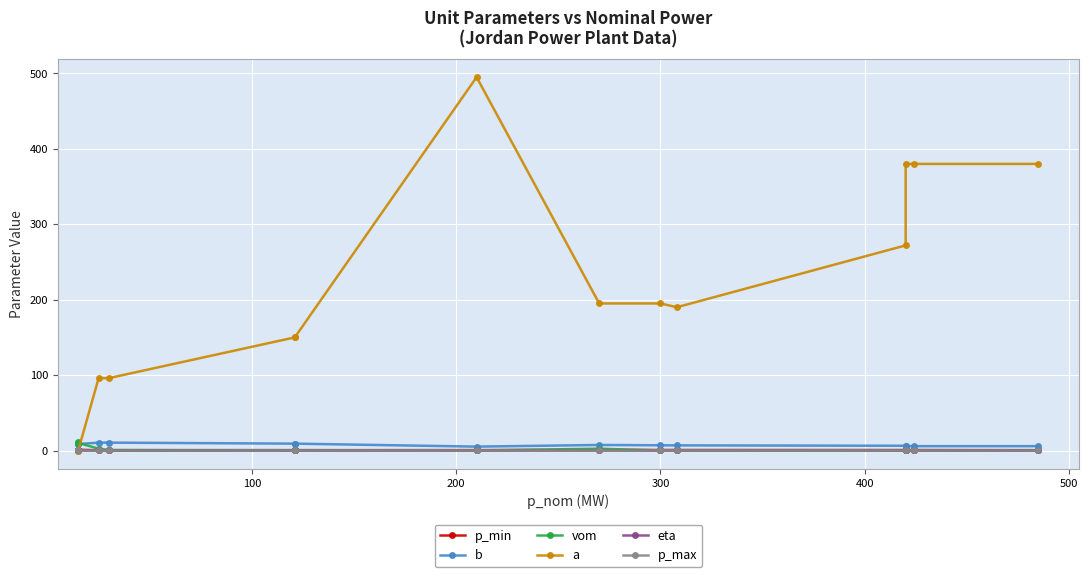

True or false: p_max has more than 1 interior local peaks.

False